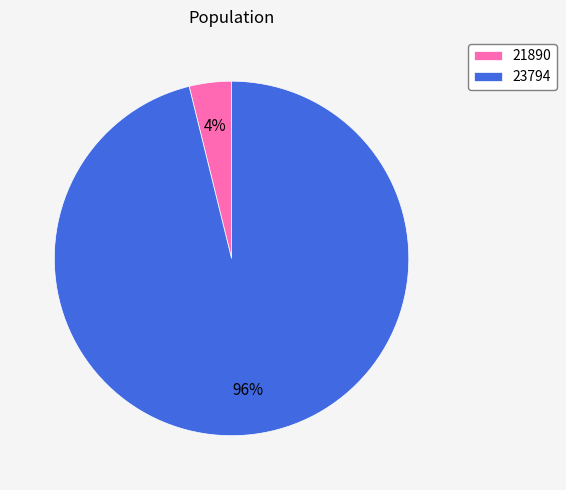

Which category accounts for the majority?

23794